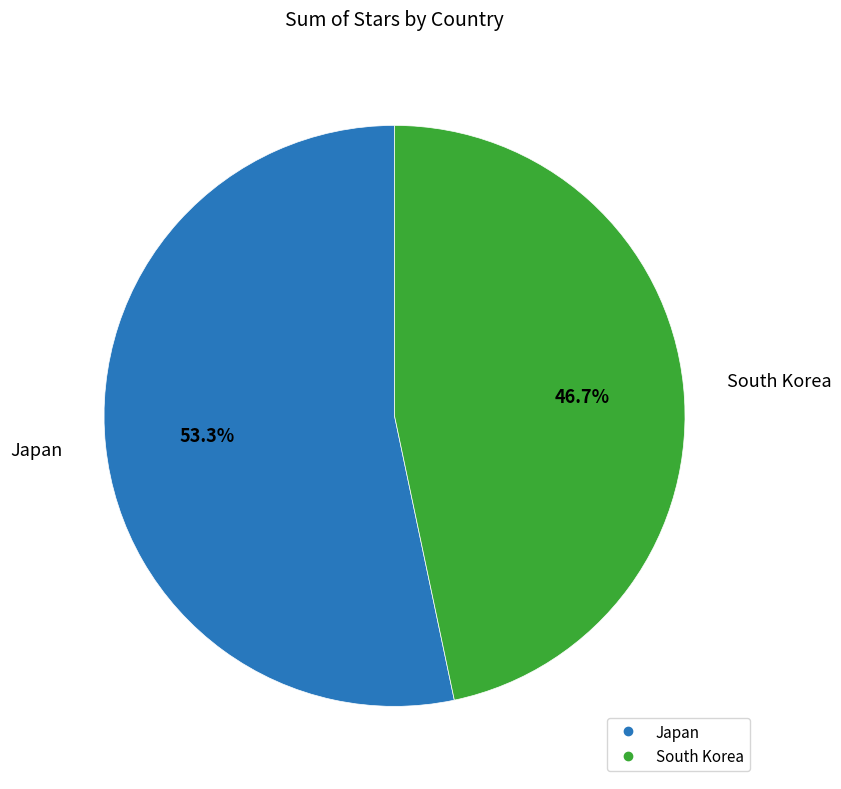

What is the ratio of the value at South Korea to the value at Japan?

0.9